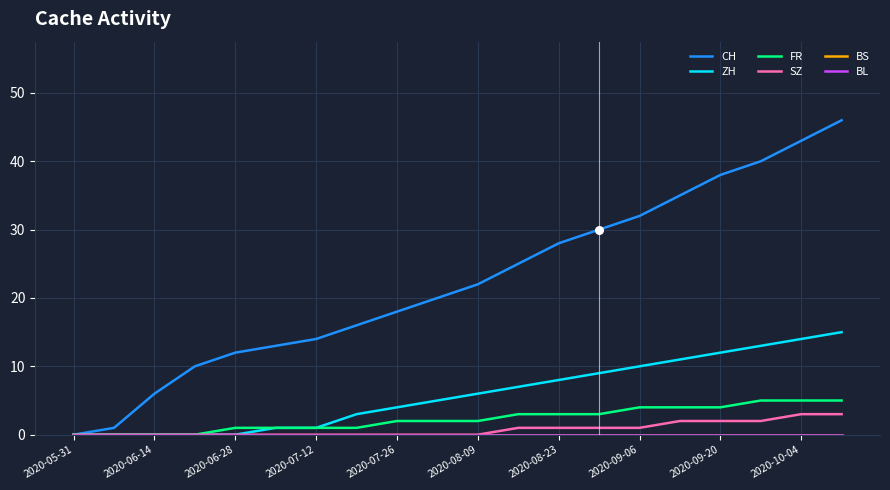

Is this an area chart (filled region under the line)?

No